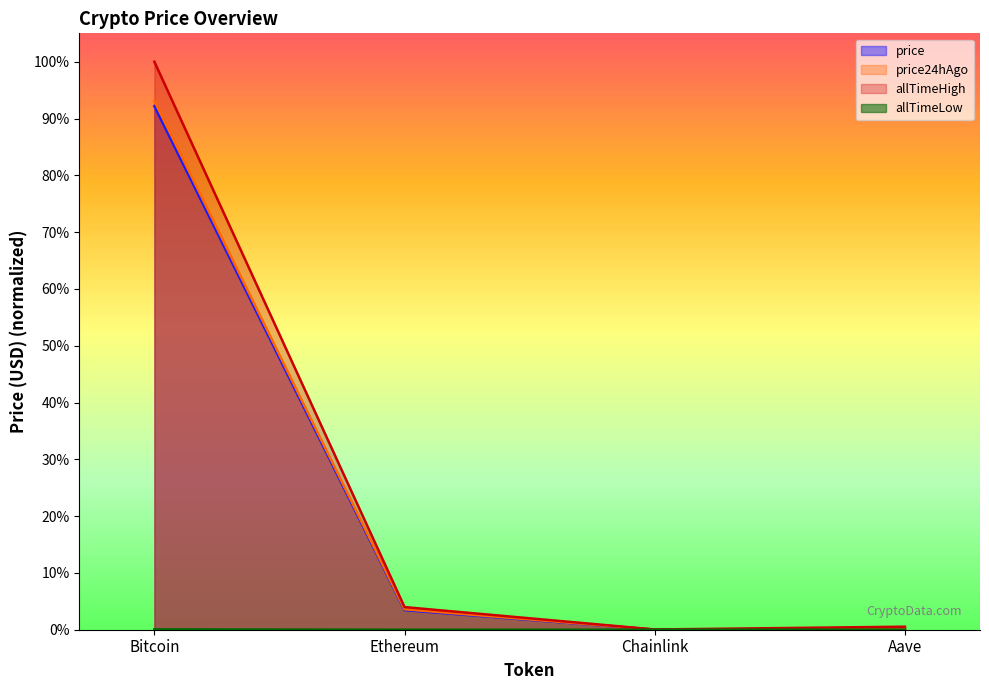

What are all the series names shown in the legend?

price, price24hAgo, allTimeHigh, allTimeLow